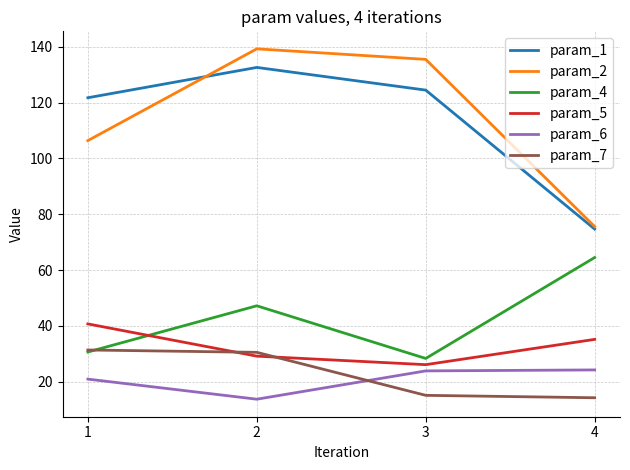

True or false: param_5 and param_2 cross at least once.

False